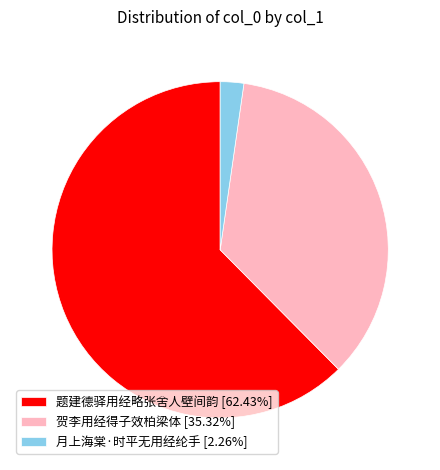

Approximately how many times larger is the value at 贺李用经得子效柏梁体 [35.32%] compared to 月上海棠·时平无用经纶手 [2.26%]?

15.6